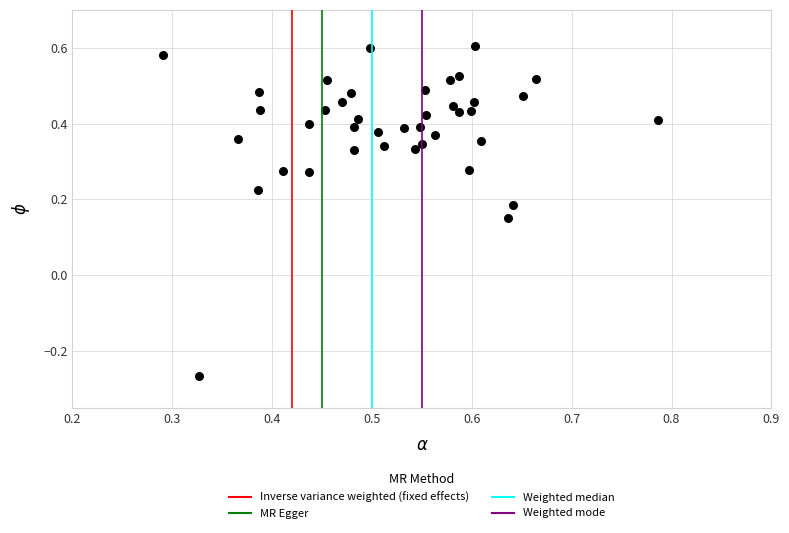

What is the range of Y values (max minus min)?

0.9